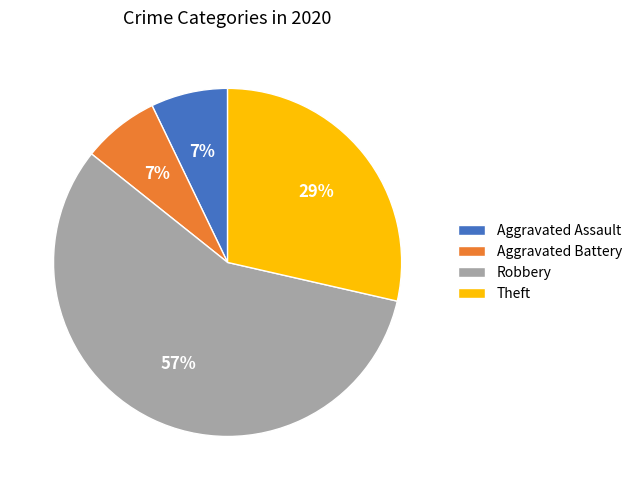

How many slices are in this pie chart?

4